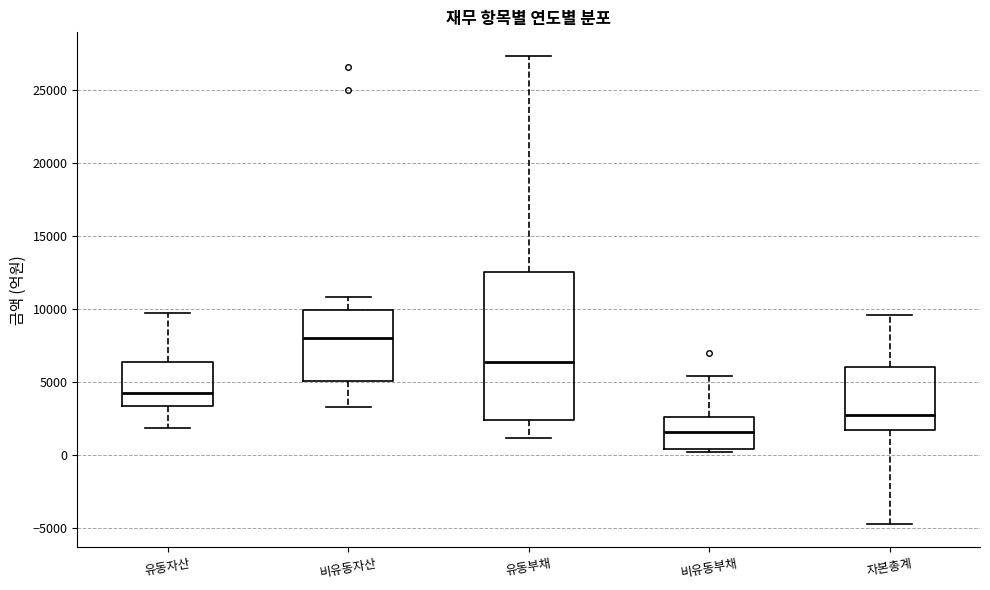

Which box has the highest median line?

비유동자산